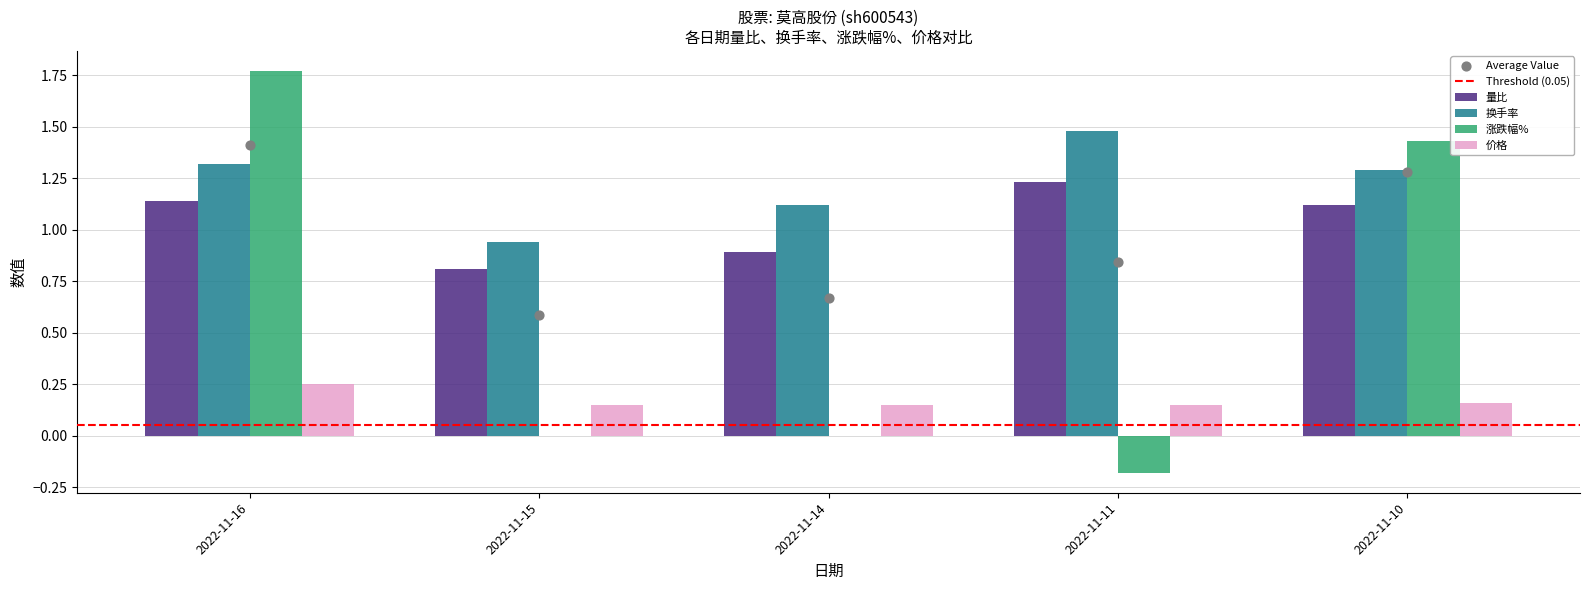

Which series has the largest Y range (max minus min)?

涨跌幅%